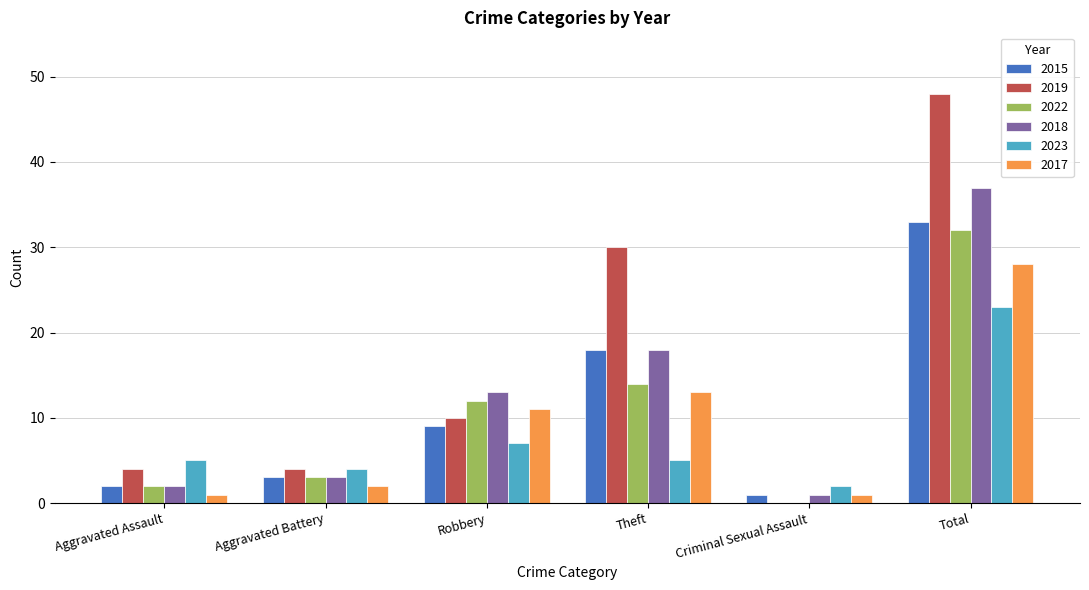

At which label is 2015 closest to 17?

Theft